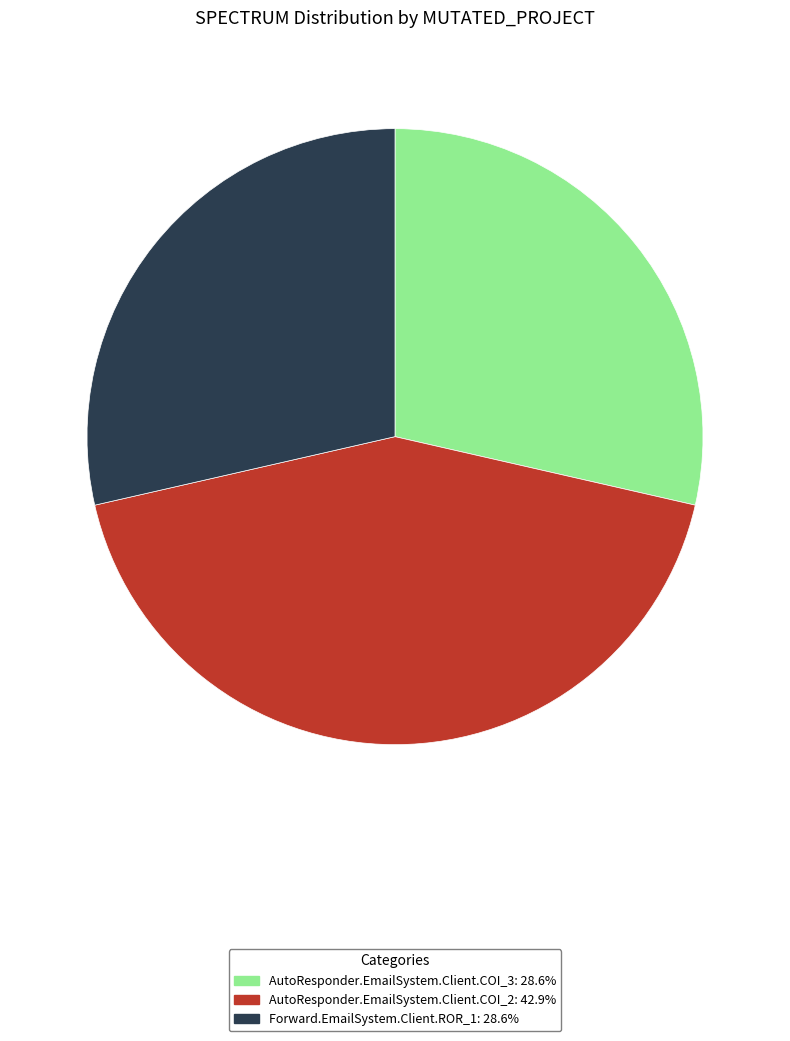

Which slice is the largest?

AutoResponder.EmailSystem.Client.COI_2